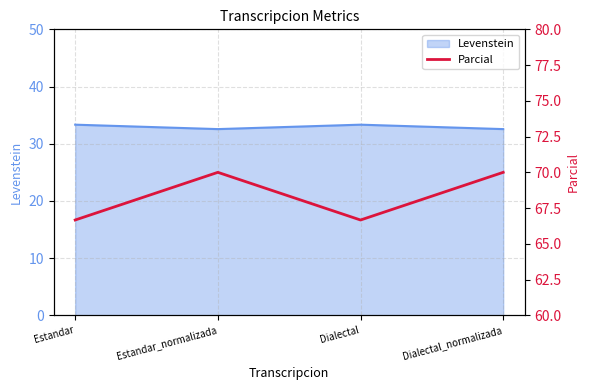

True or false: Levenstein has a value of 15.2 at Estandar_normalizada.

False